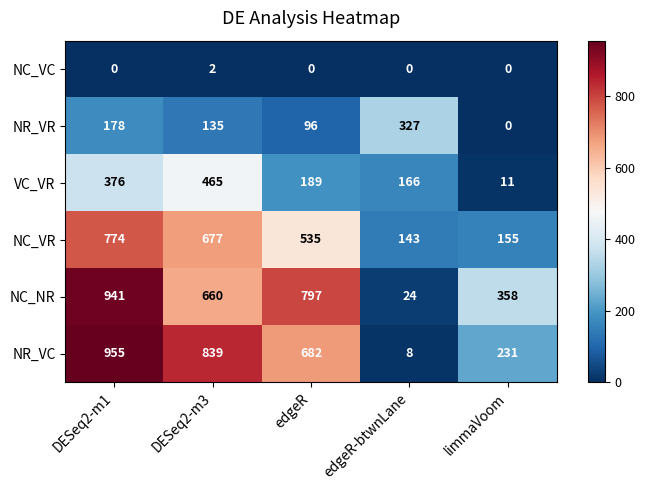

What is the sum of all NR_VR values?

736